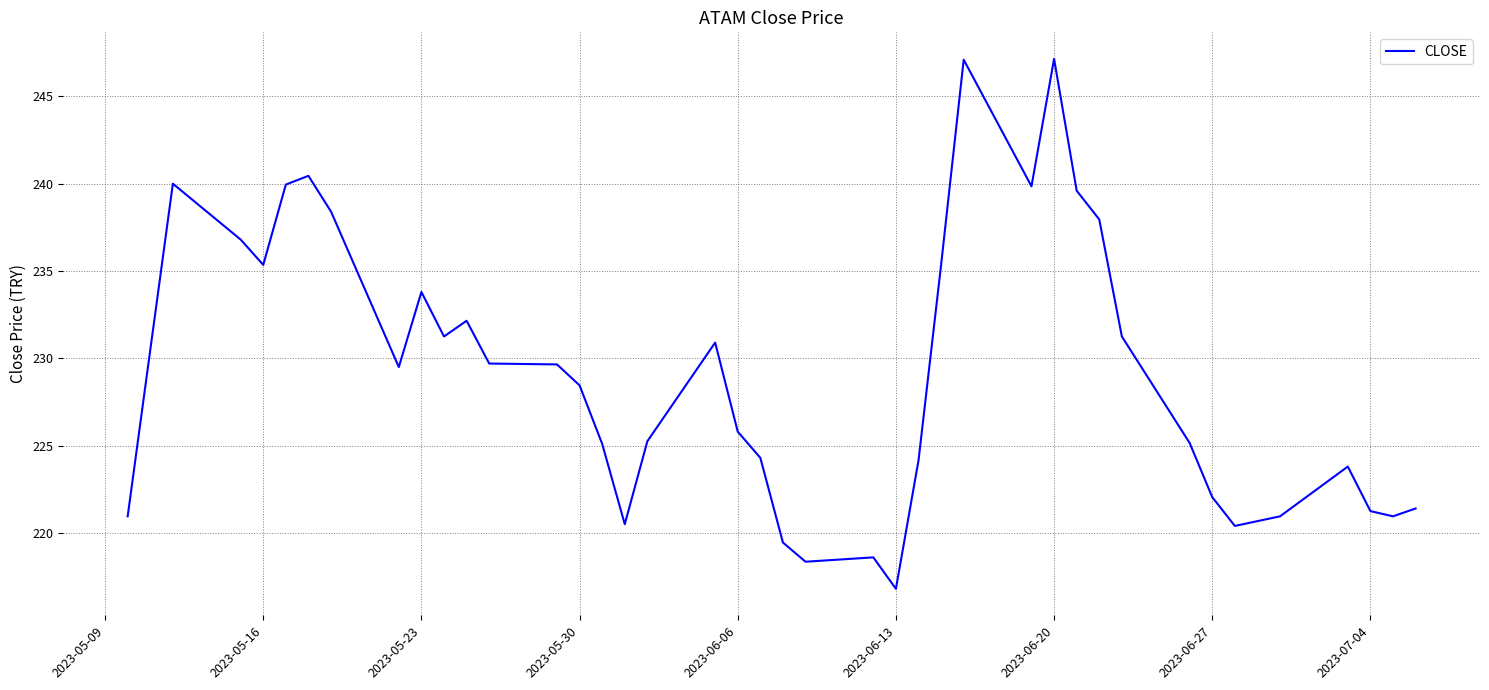

What is the maximum value shown in the chart?

247.2